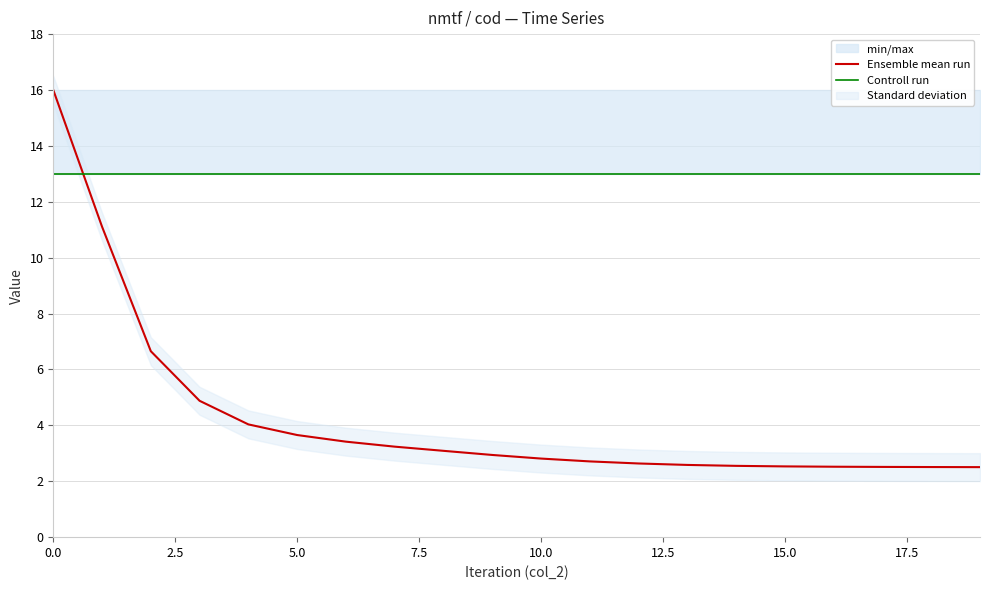

Between 11 and 17, which series saw the biggest shift?

Ensemble mean run